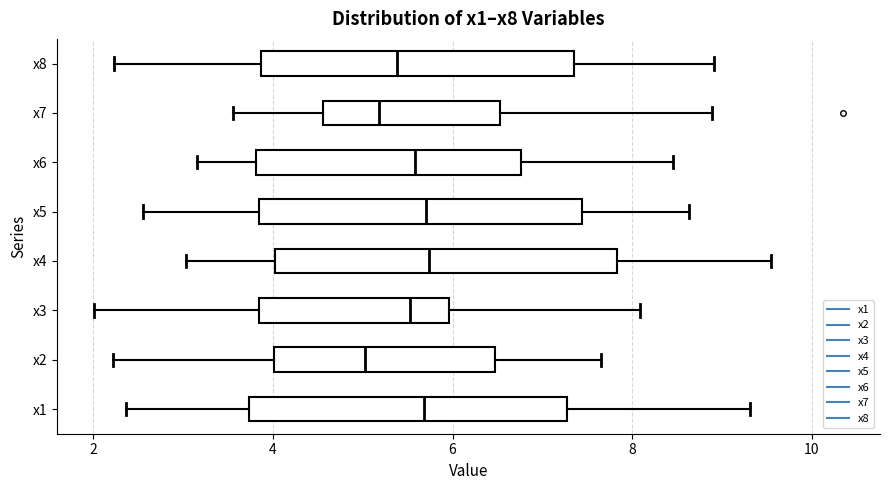

Reading bottom to top, read every box against the x-axis: the position of its median line, the range the box covers, and the ends of its whiskers. The values are not printed on the chart, so give them approximately, as read against the axis.

x1: median 5.6, box 3.8 to 7.2, whiskers 2.4 to 9.4
x2: median 5.0, box 4.0 to 6.4, whiskers 2.2 to 7.6
x3: median 5.6, box 3.8 to 6.0, whiskers 2.0 to 8.0
x4: median 5.8, box 4.0 to 7.8, whiskers 3.0 to 9.6
x5: median 5.8, box 3.8 to 7.4, whiskers 2.6 to 8.6
x6: median 5.6, box 3.8 to 6.8, whiskers 3.2 to 8.4
x7: median 5.2, box 4.6 to 6.6, whiskers 3.6 to 8.8
x8: median 5.4, box 3.8 to 7.4, whiskers 2.2 to 9.0